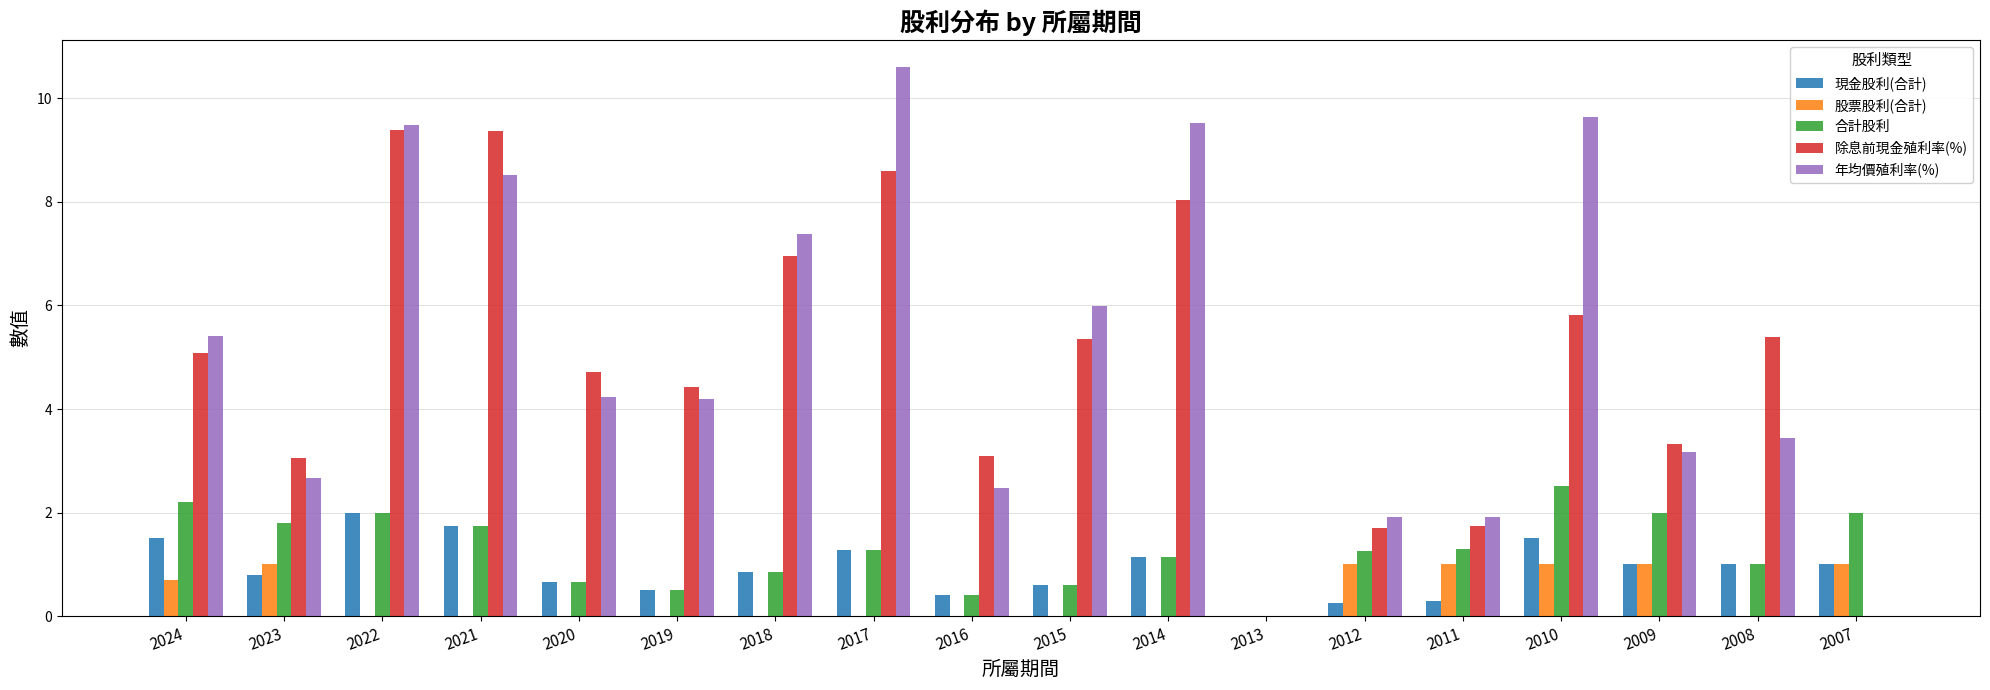

What is the maximum value shown in the chart?

10.6